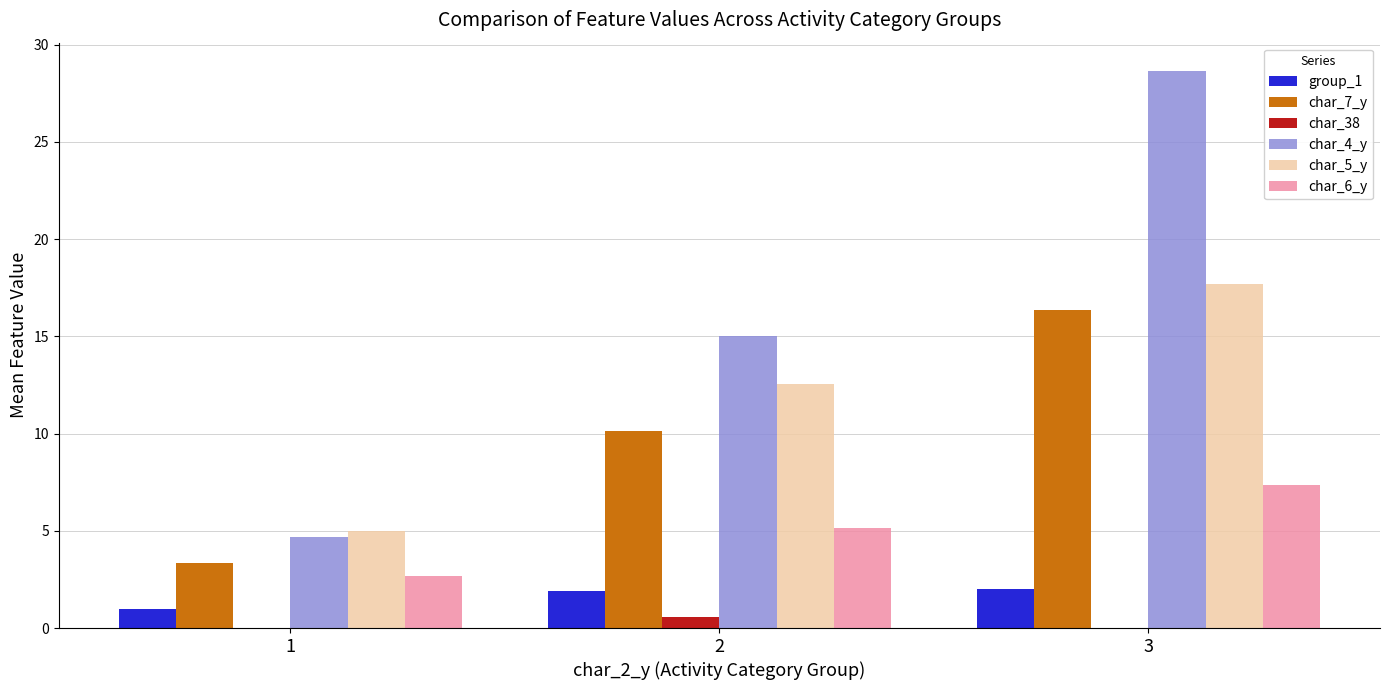

What is the total value across all series at 3?

72.0